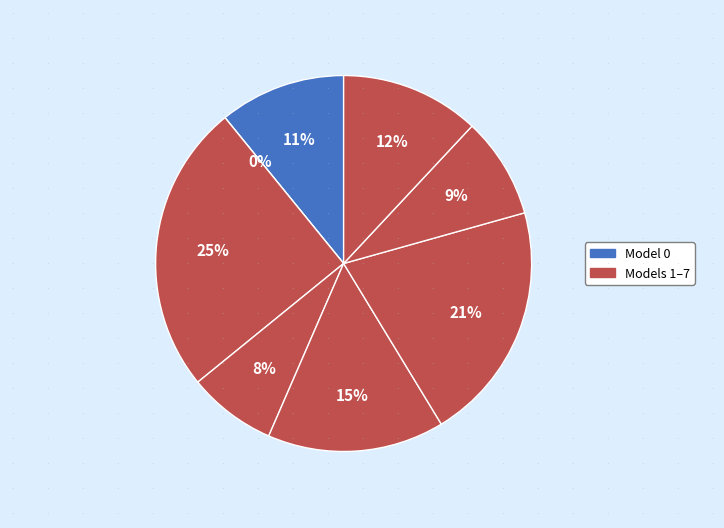

True or false: 5 accounts for 21% of the total.

True